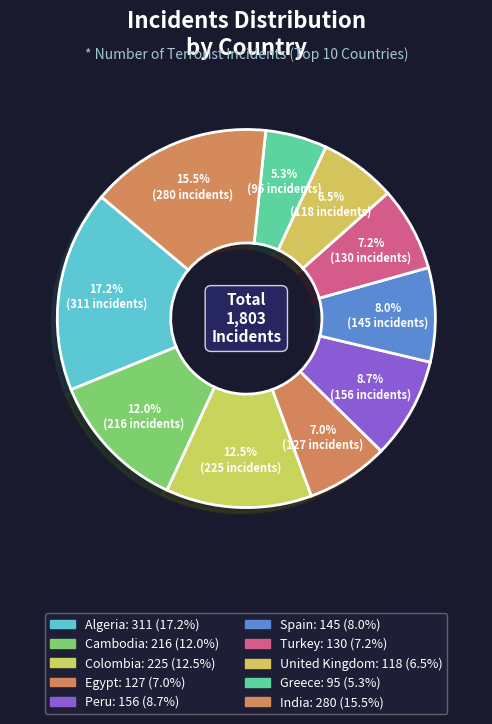

Is it true that Cambodia is 12% of the pie?

True